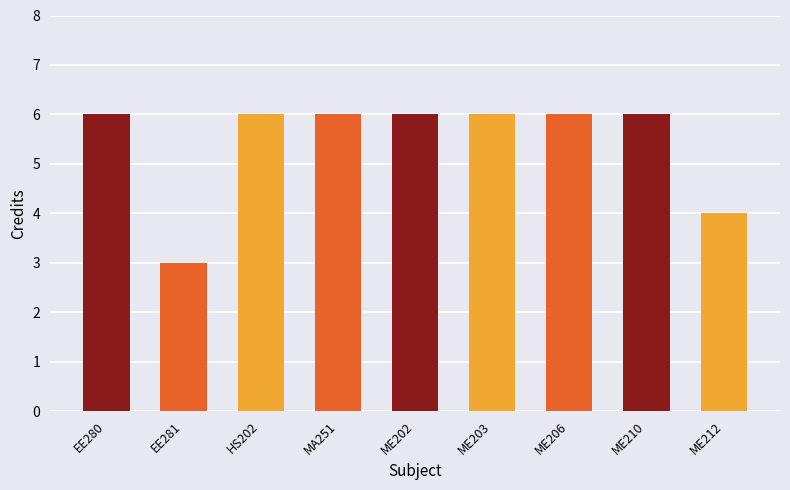

What is the ratio of the value at ME212 to the value at HS202?

0.7